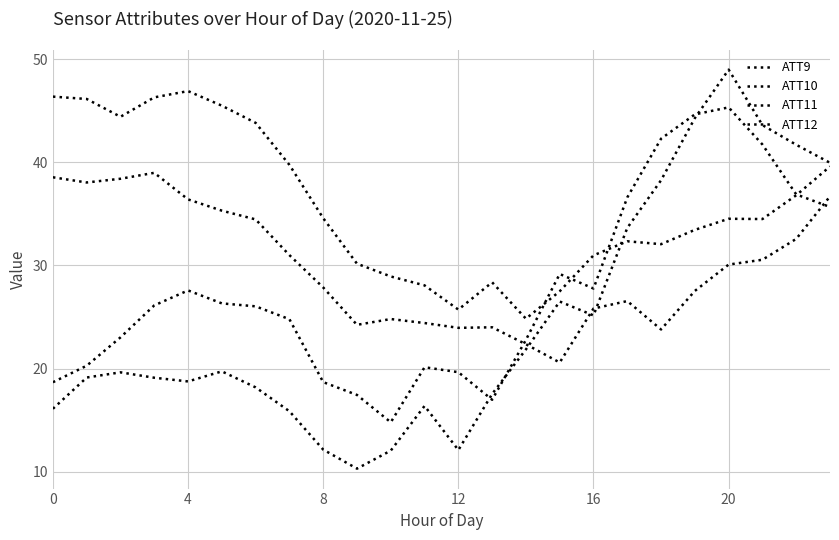

Does the chart have visible grid lines?

Yes